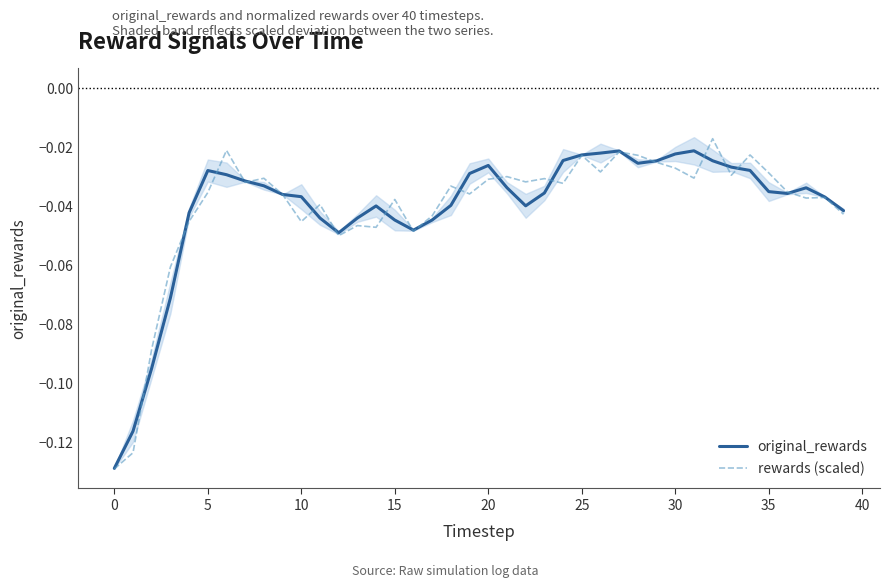

What is the lowest value of the rewards (scaled) series?

-0.1